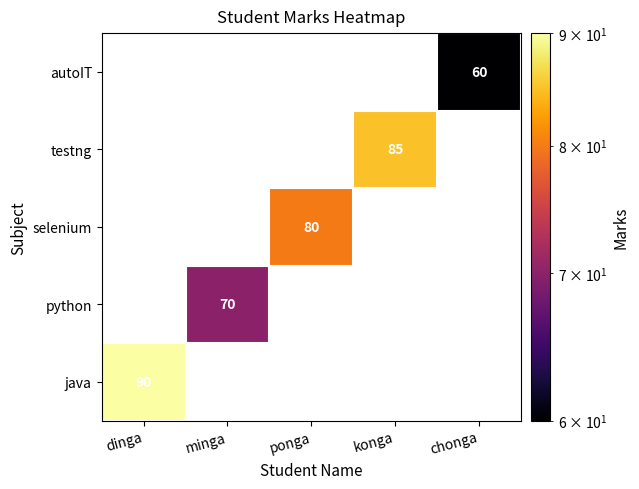

Is it true that java equals 90 at dinga?

True